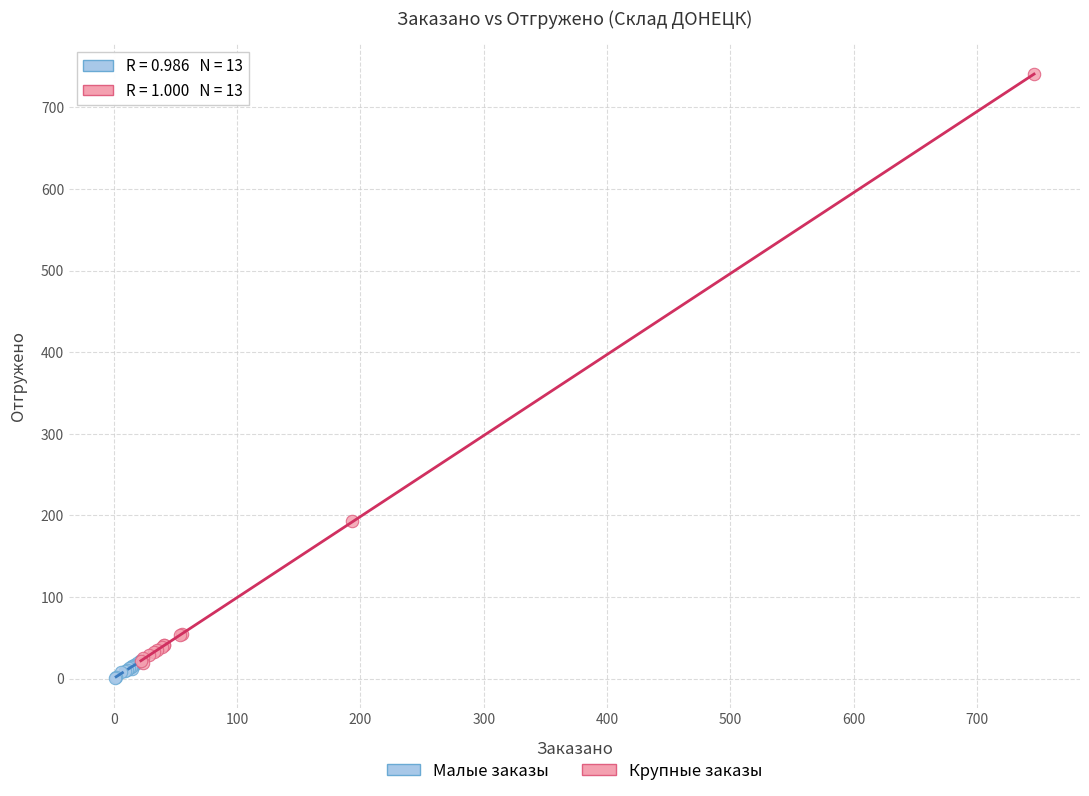

Which series has the widest spread of Y values?

Крупные заказы